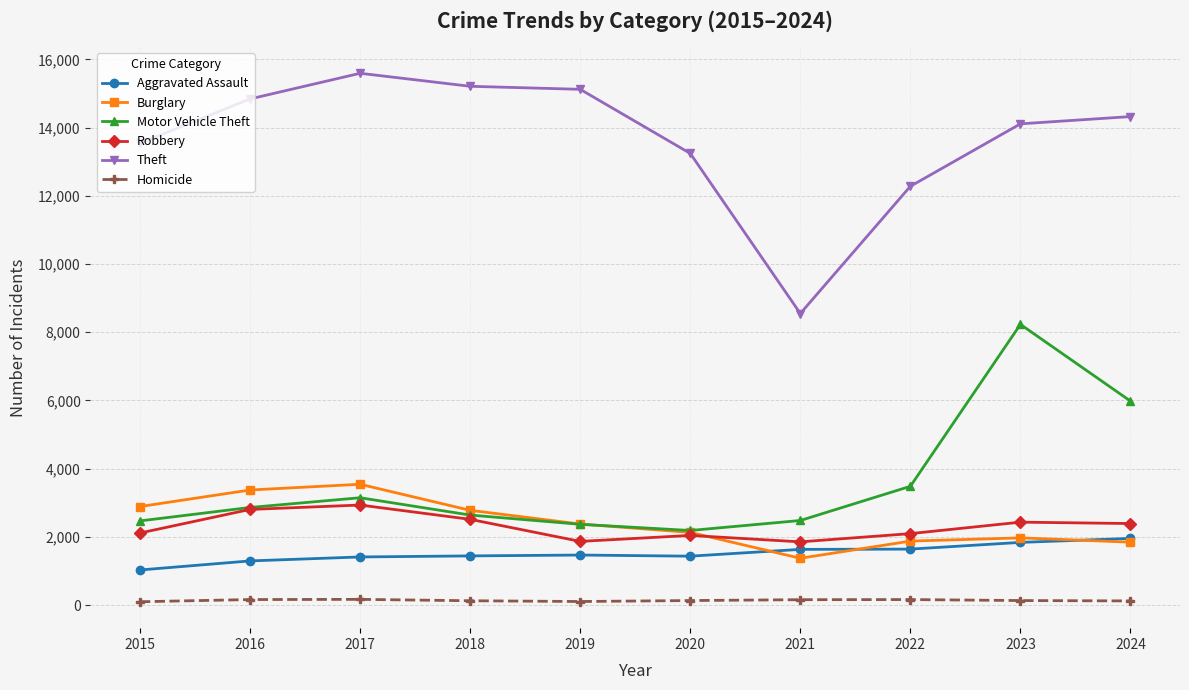

Which series has the largest total across all categories?

Theft